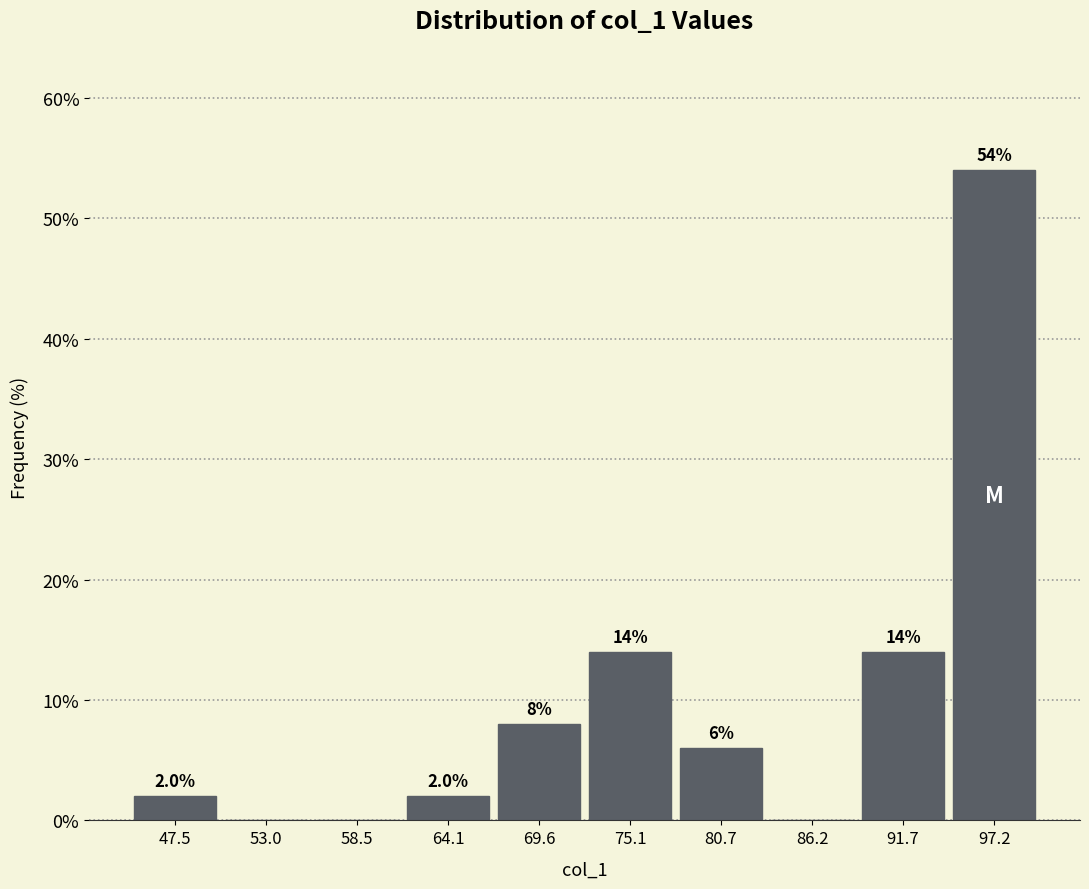

Over which range of the x-axis is the bar tallest?

94 to 100